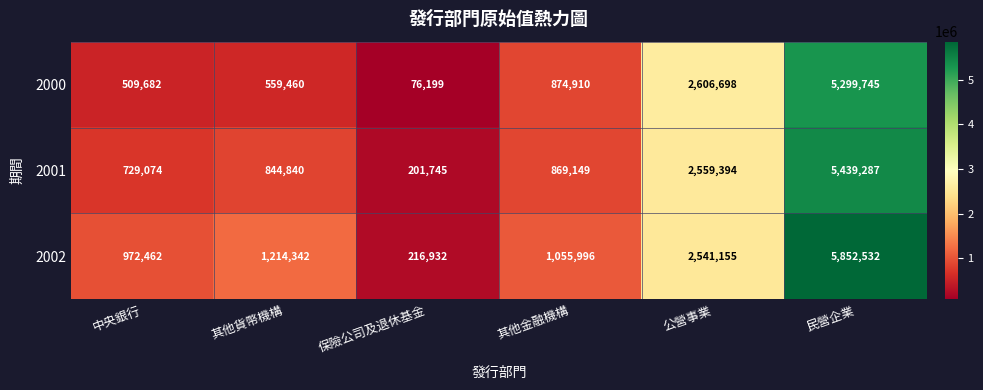

Reading left to right, list all the values displayed in this chart.

2000: 中央銀行=509682	其他貨幣機構=559460	保險公司及退休基金=76199	其他金融機構=874910	公營事業=2606698	民營企業=5299745
2001: 中央銀行=729074	其他貨幣機構=844840	保險公司及退休基金=201745	其他金融機構=869149	公營事業=2559394	民營企業=5439287
2002: 中央銀行=972462	其他貨幣機構=1214342	保險公司及退休基金=216932	其他金融機構=1055996	公營事業=2541155	民營企業=5852532